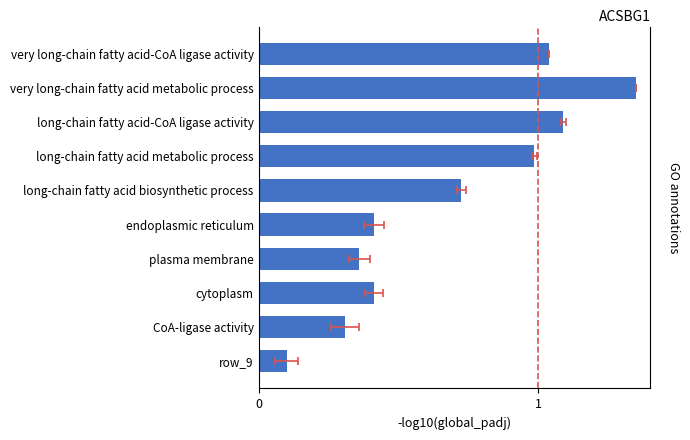

Rank the categories by value from highest to lowest.

1, 2, 0, 3, 4, 5, 7, 6, 8, 9